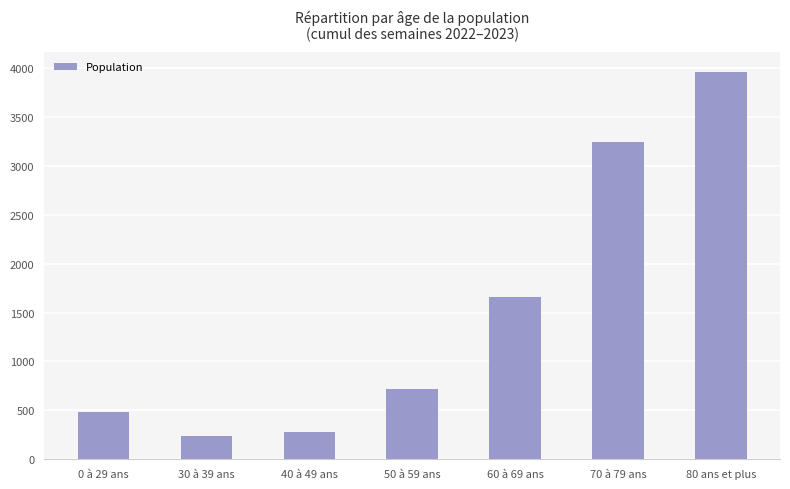

Is it true that the value at 0 à 29 ans is 487?

True